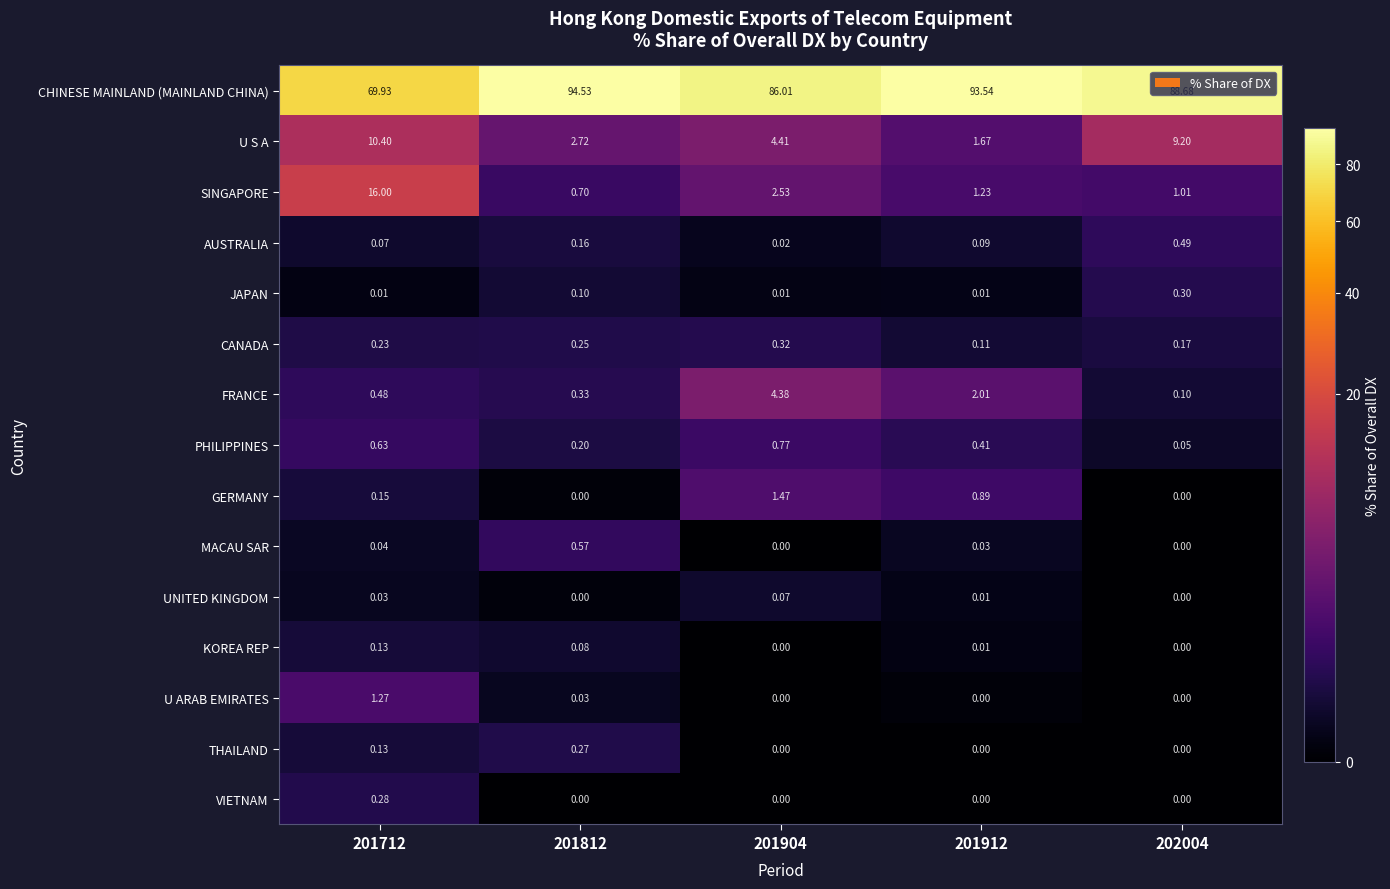

Which series changed the most between 201904 and 201912?

CHINESE MAINLAND (MAINLAND CHINA)